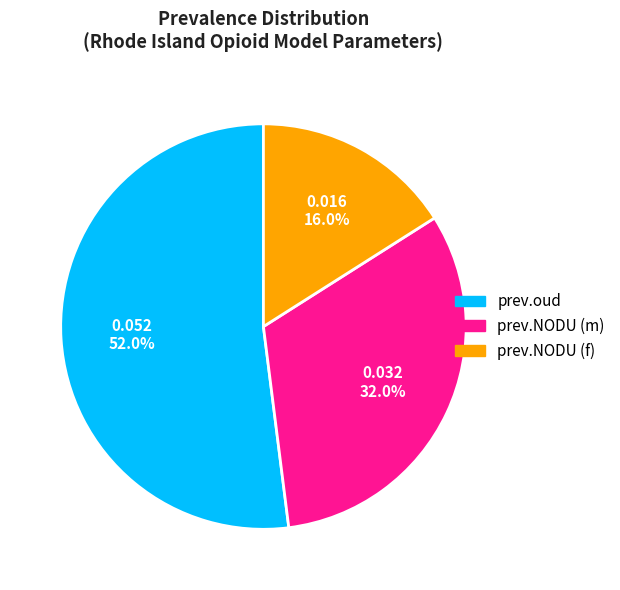

What percentage is the prev.oud slice, to the nearest percent?

52%